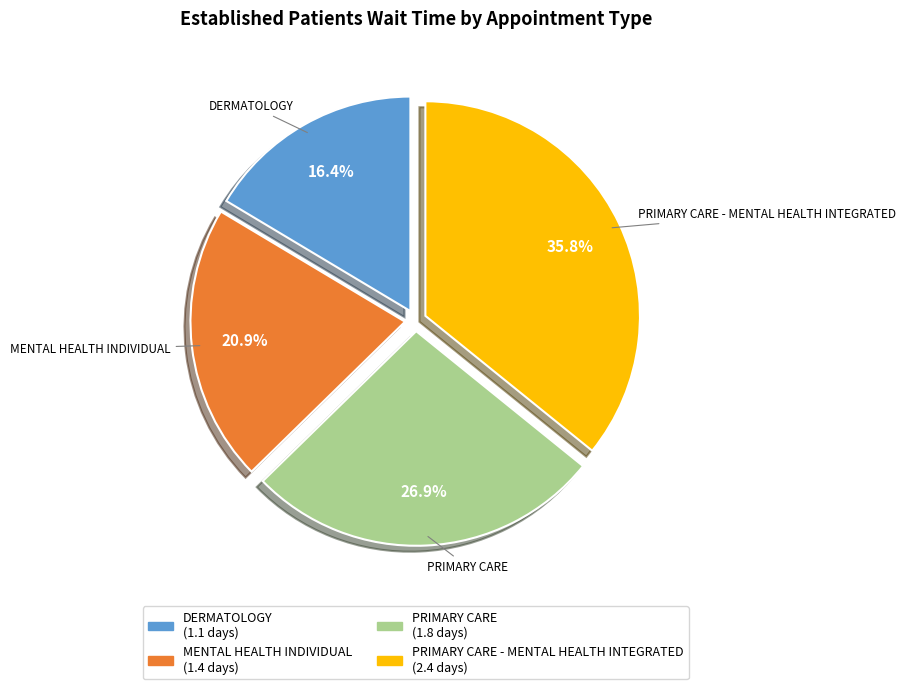

Is there a majority slice in this chart?

No